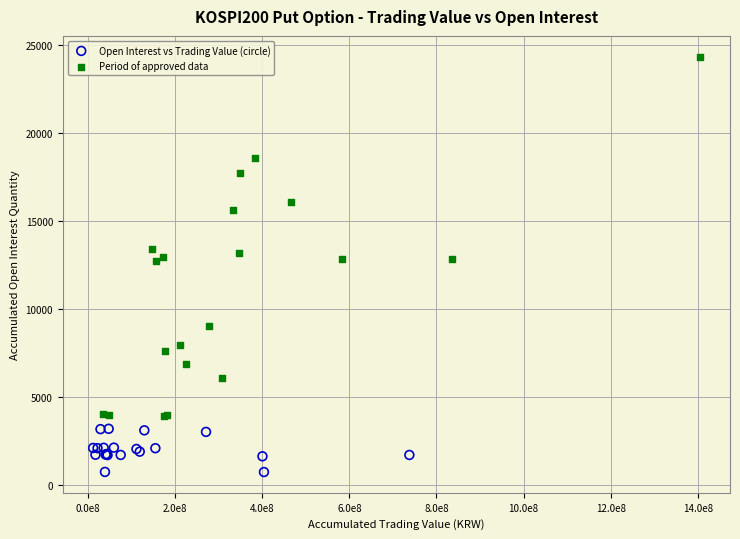

Which series reaches the minimum Y coordinate?

Open Interest vs Trading Value (circle)